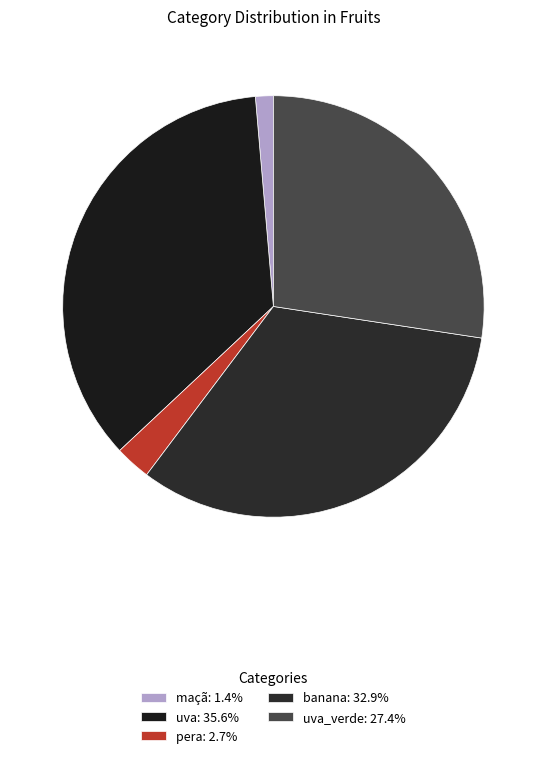

Count the number of slices in the pie.

5